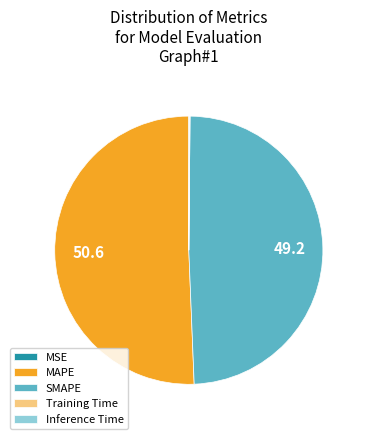

Which slice is the largest?

MAPE